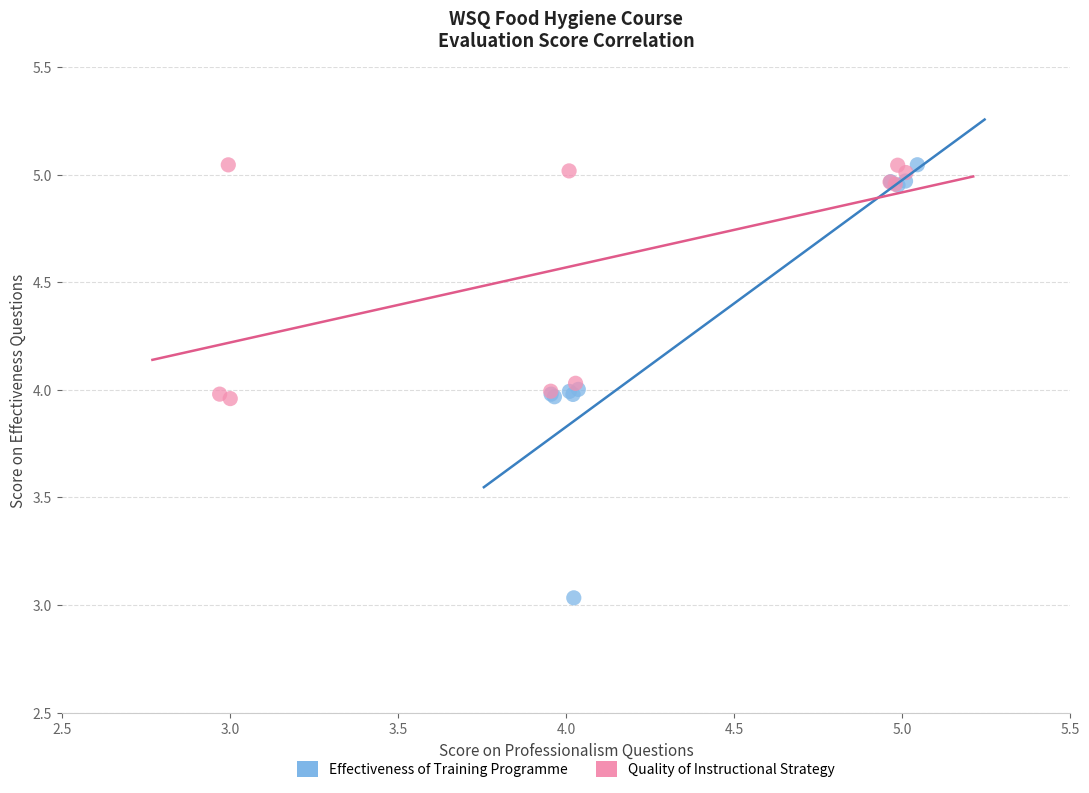

What are all the series names shown in the legend?

Effectiveness of Training Programme, Quality of Instructional Strategy